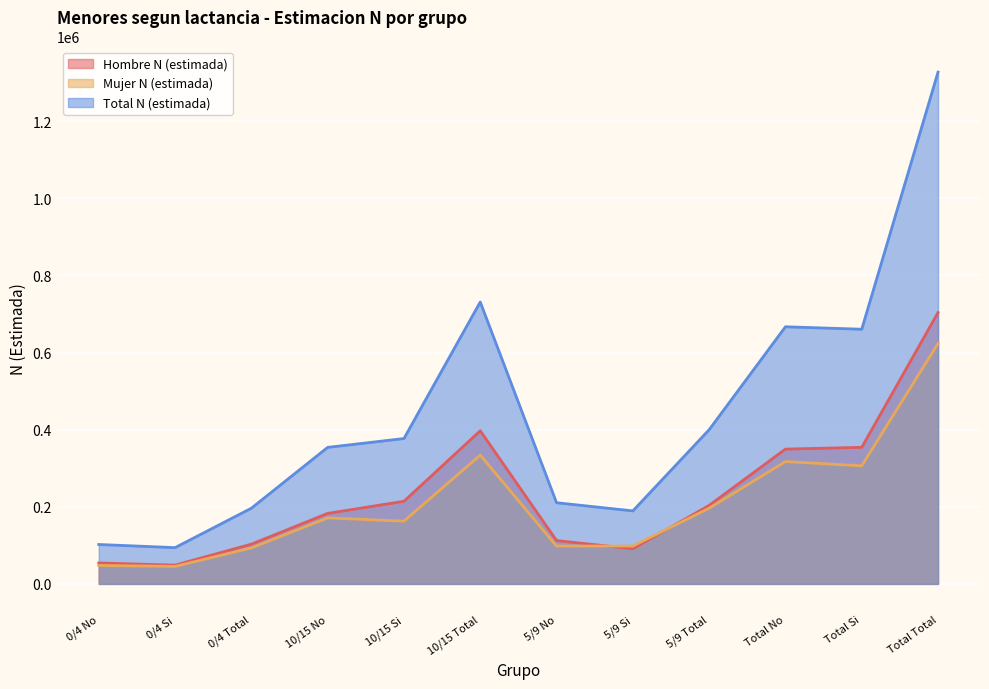

Where is the first local minimum for Mujer N (estimada)?

0/4 Si